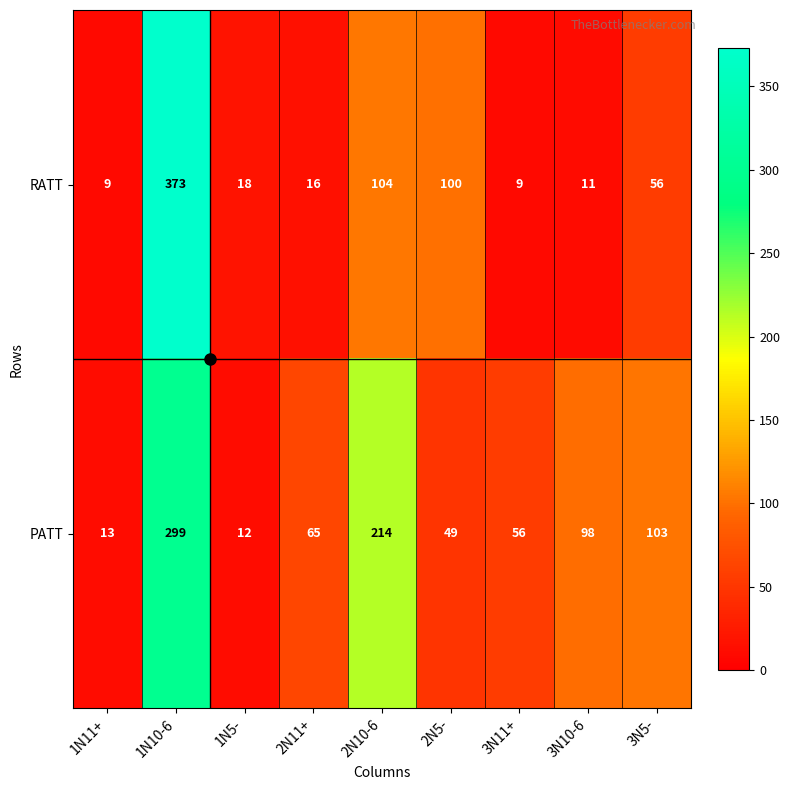

What is the greatest value displayed?

373